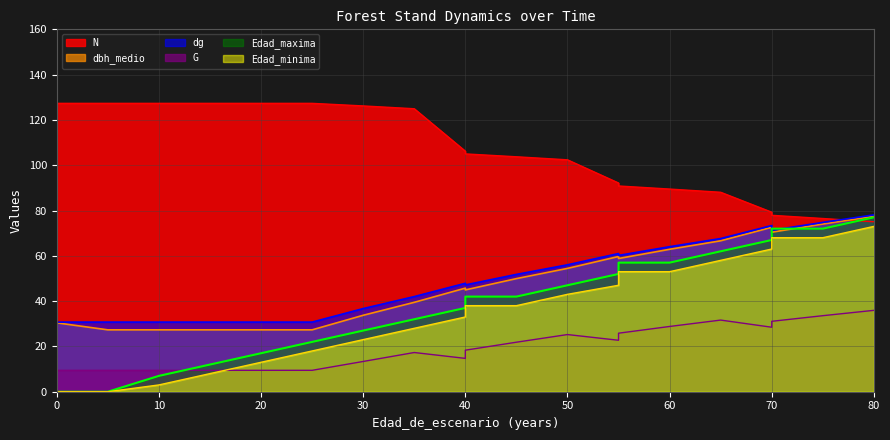

How many values in the G series exceed 21?

10